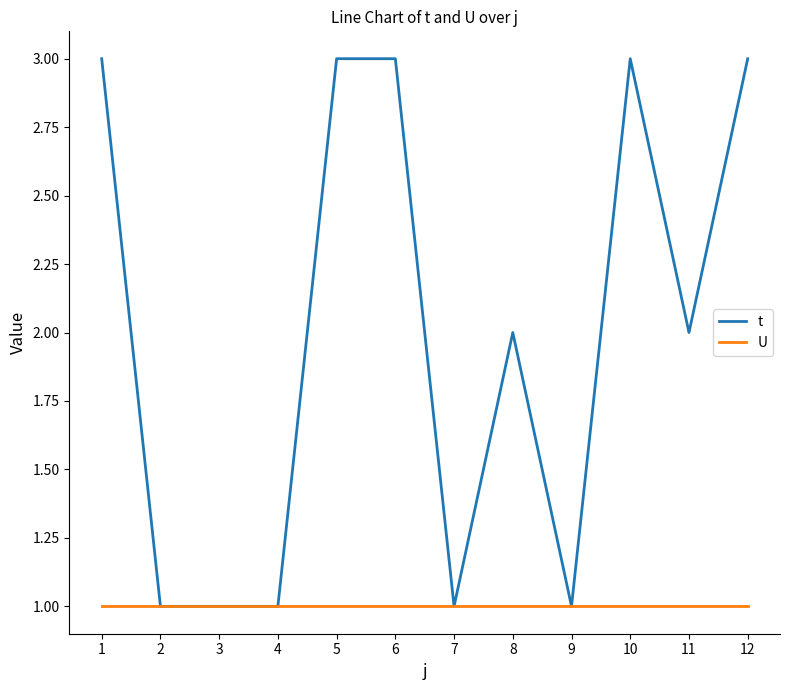

At 8, list the series in order from largest to smallest.

t, U